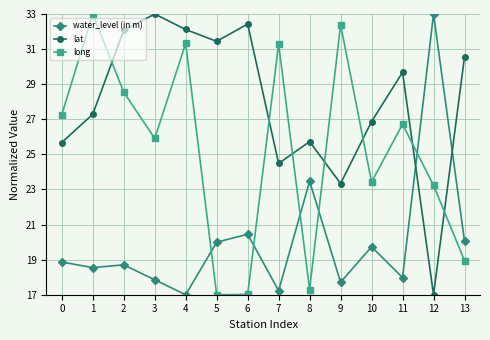

How many lines are shown in the chart?

3